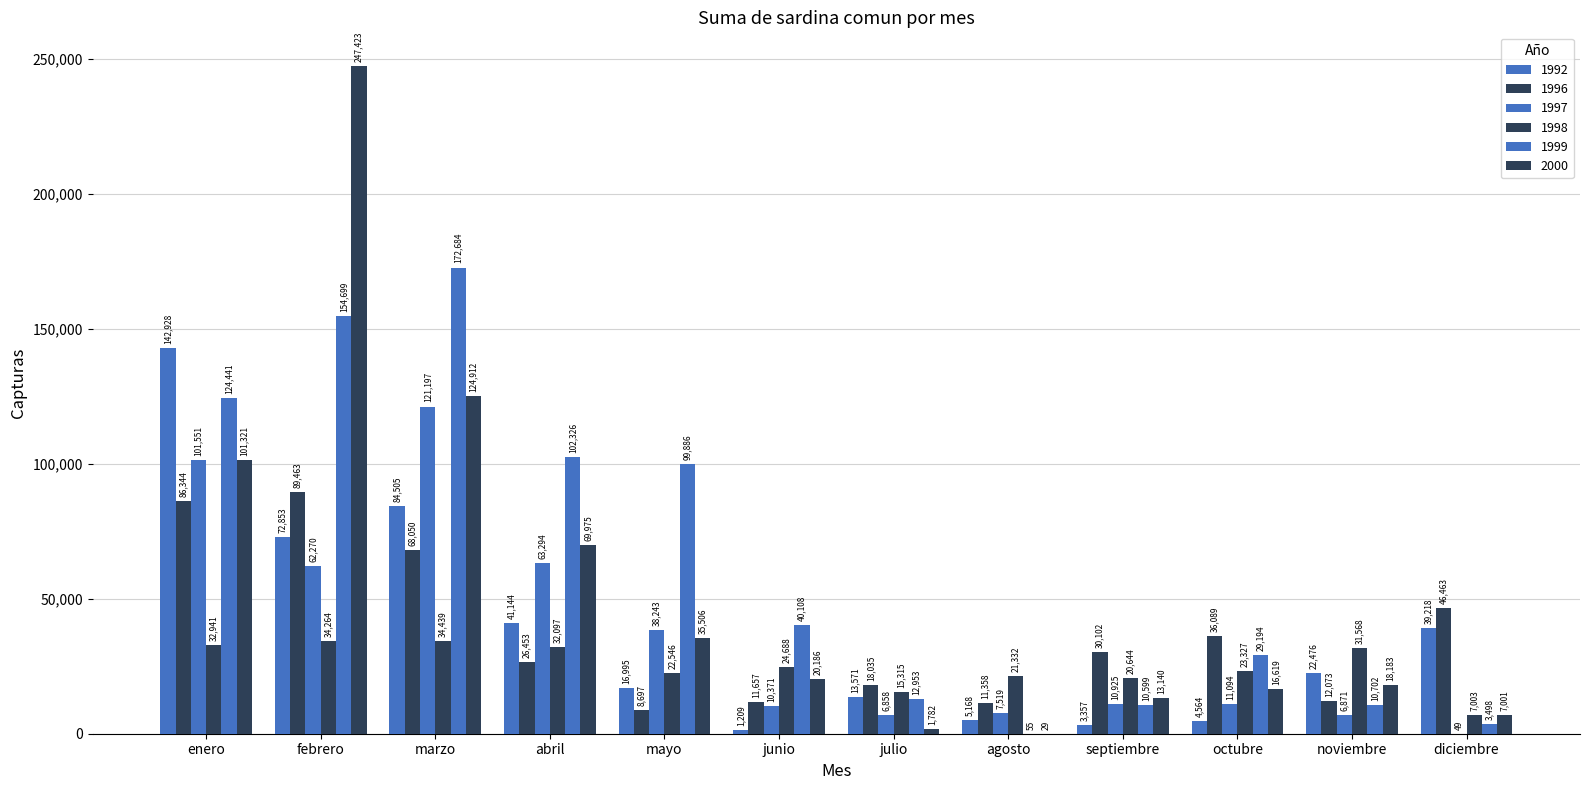

At which label is 1999 closest to 86369?

mayo